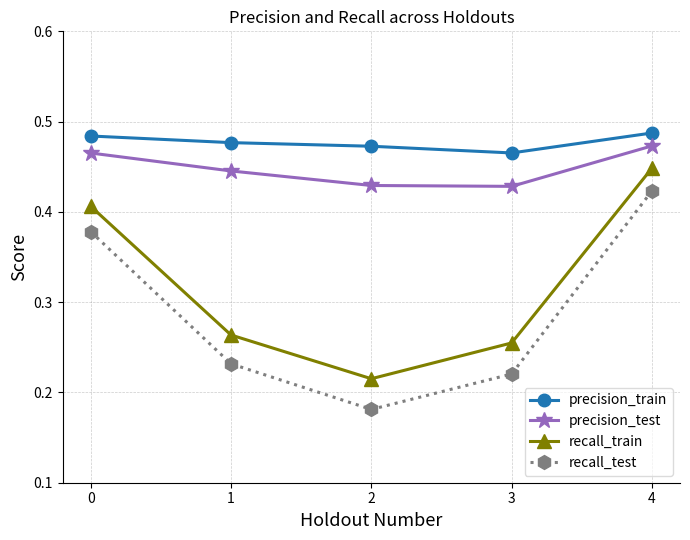

How many lines are shown in the chart?

4